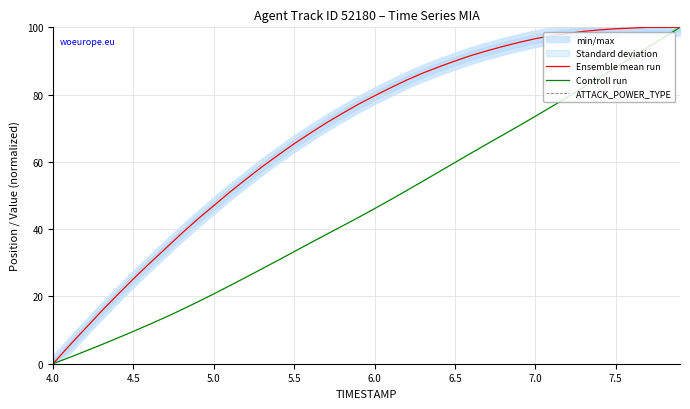

What is the label of the 34th point from the right?

7.0